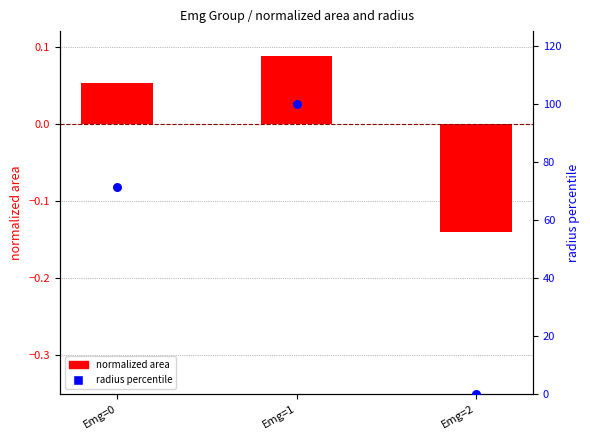

What is the total value across all series at Emg=2?

-0.1